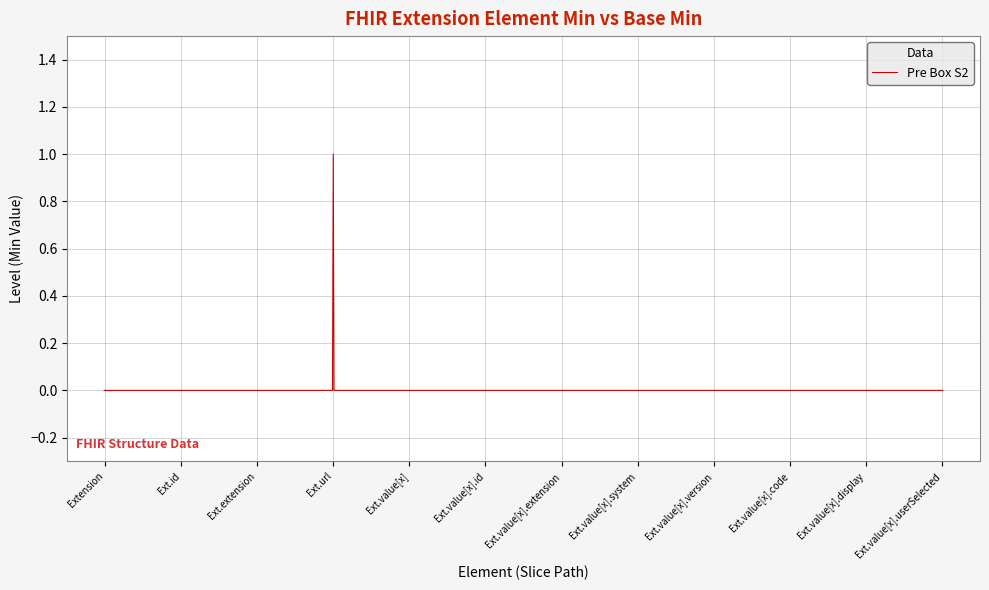

How many series are shown in this chart?

1